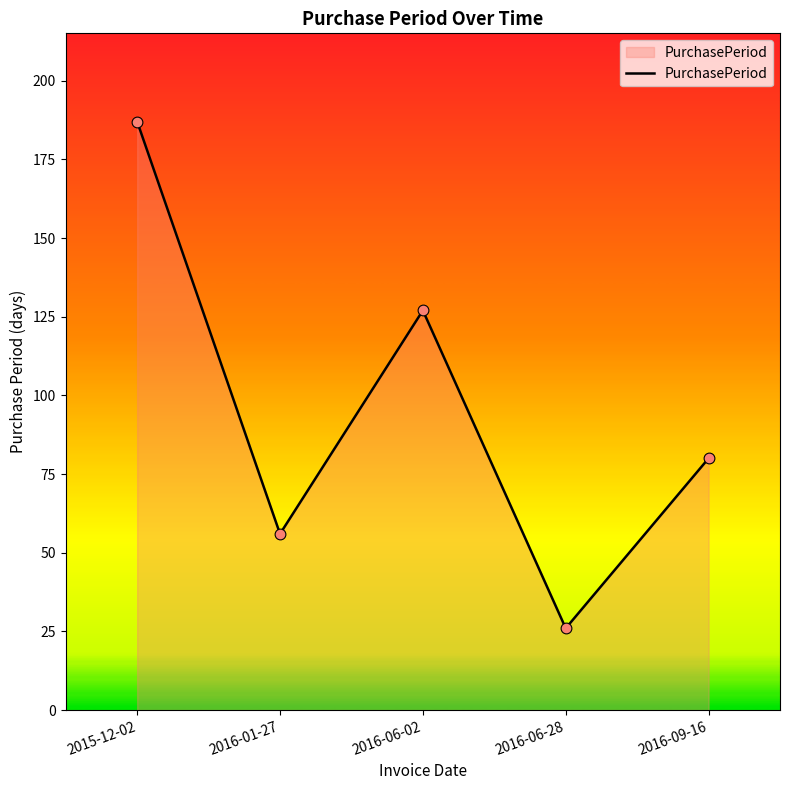

Between 2016-09-16 and 2016-06-28, which is larger?

2016-09-16